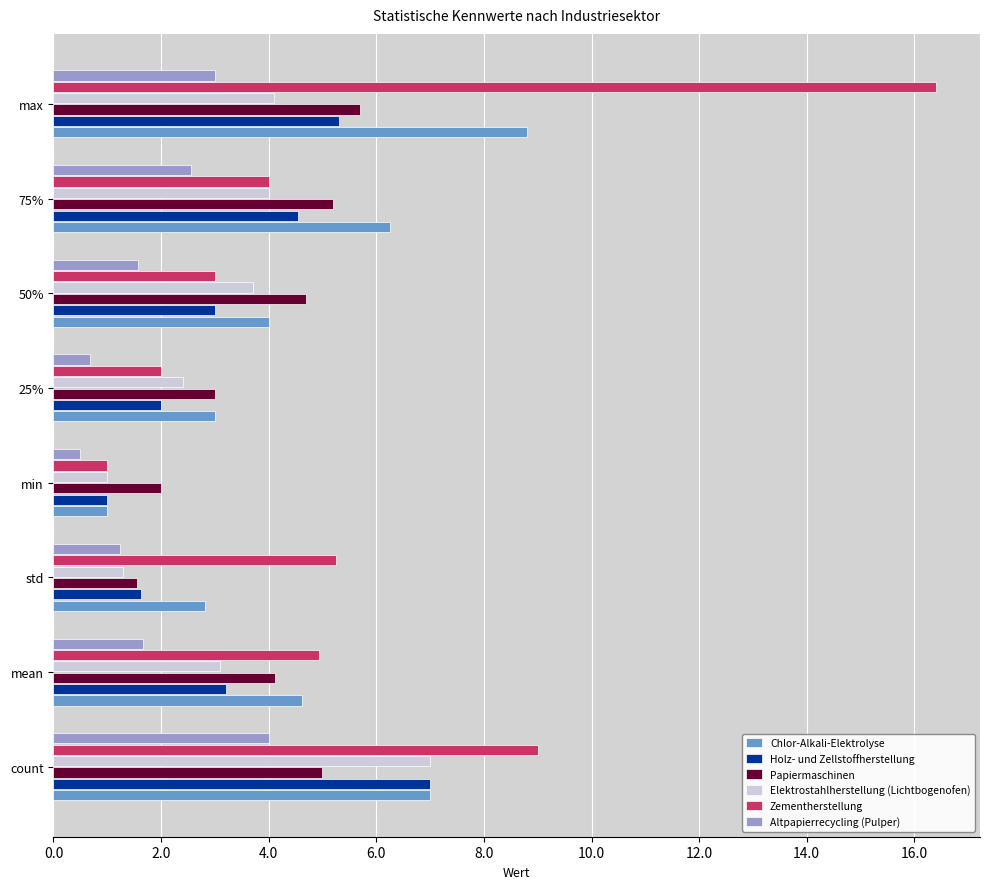

Which category has the lowest value in the Chlor-Alkali-Elektrolyse series?

min